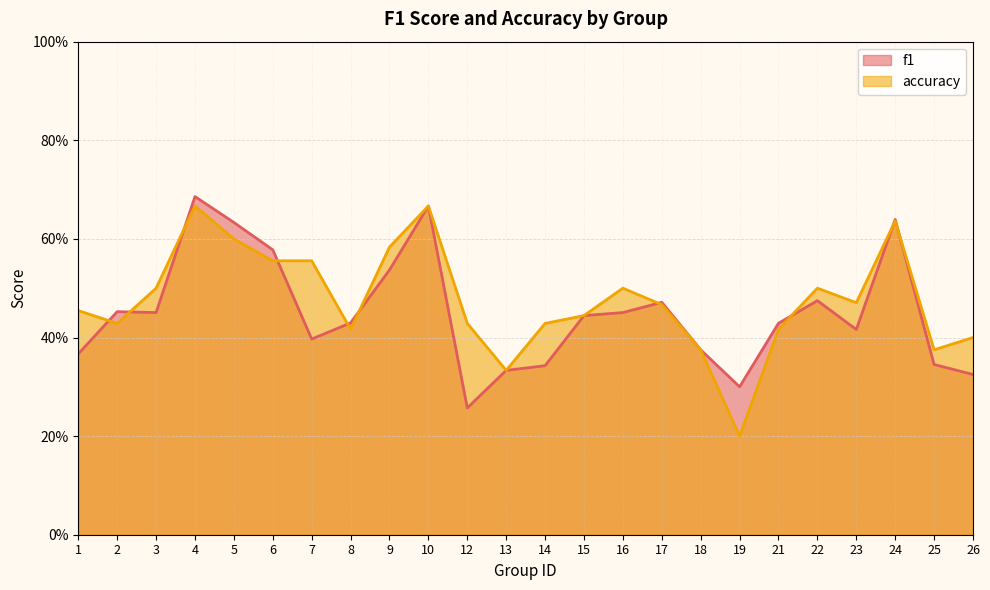

Is the value of accuracy at 13 greater than the value of f1 at 17?

No